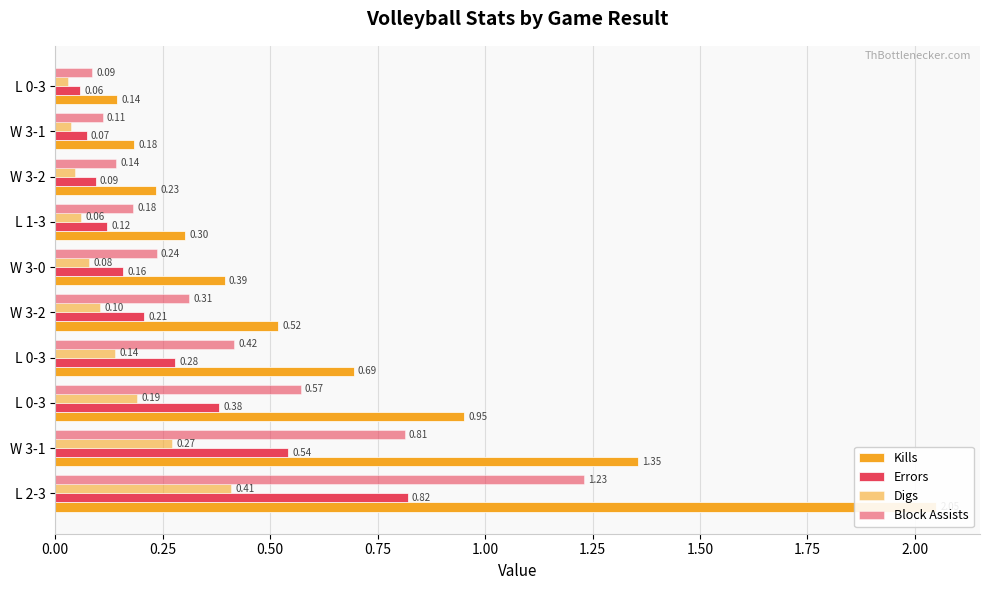

What are all the series names shown in the legend?

Kills, Errors, Digs, Block Assists